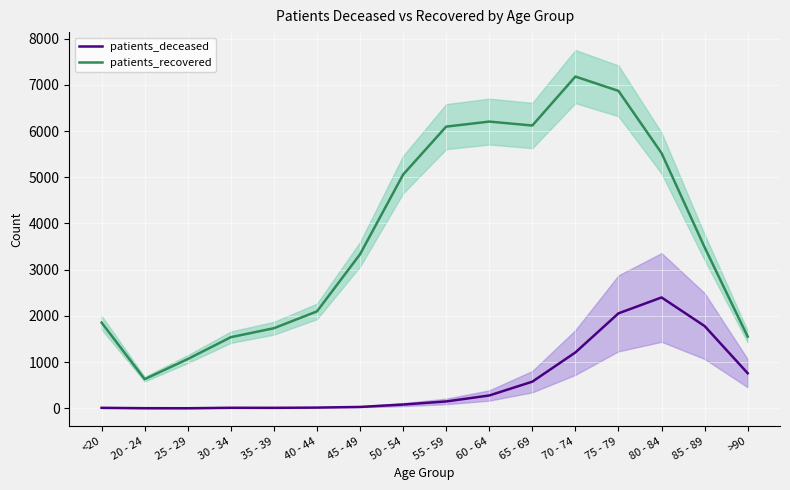

Is the value of patients_deceased at 65 - 69 greater than the value of patients_recovered at 45 - 49?

No